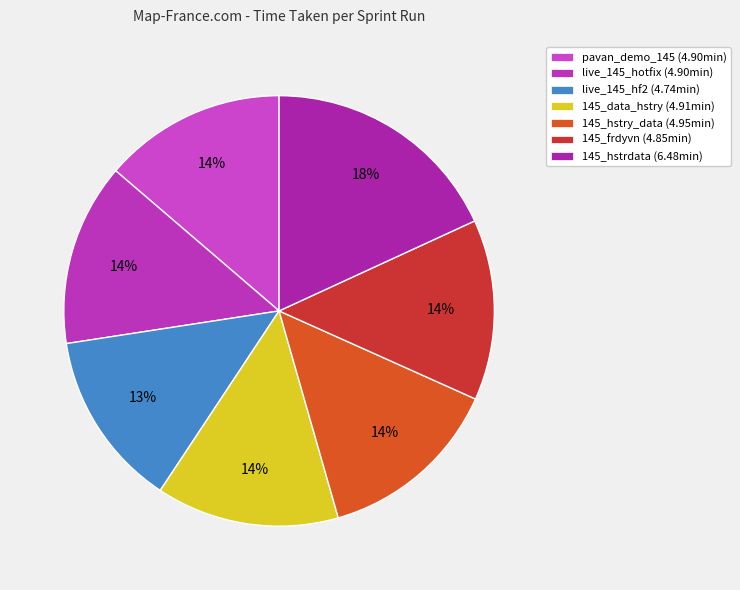

How much of the chart is everything except live_145_hotfix?

86.3%